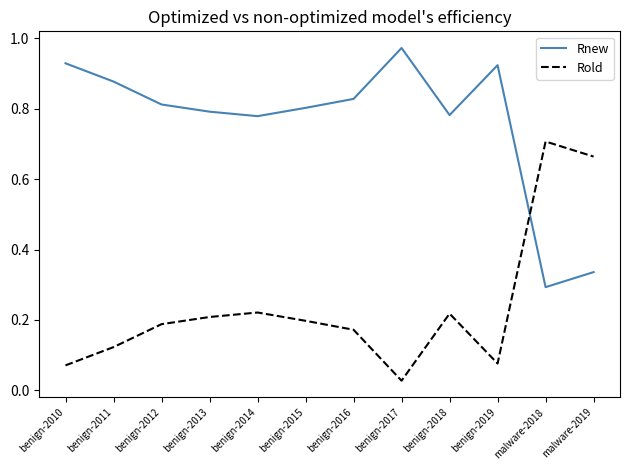

At which label does Rnew reach its peak?

benign-2017